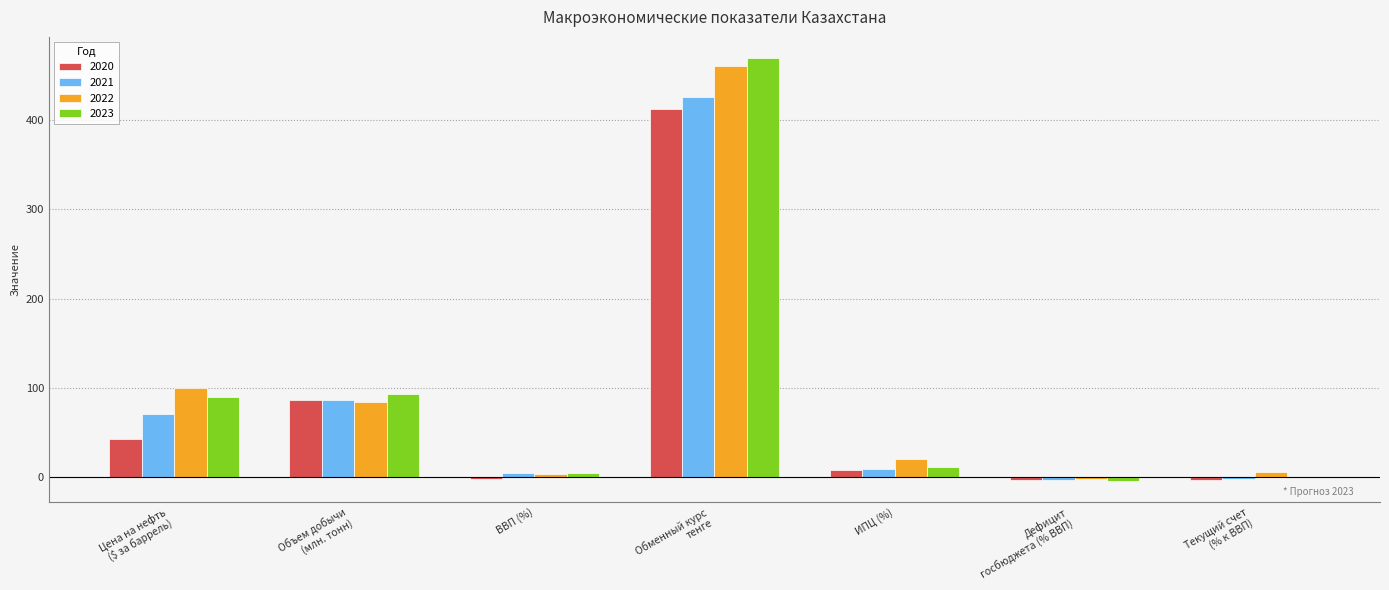

What is the highest value of the 2023 series?

470.0